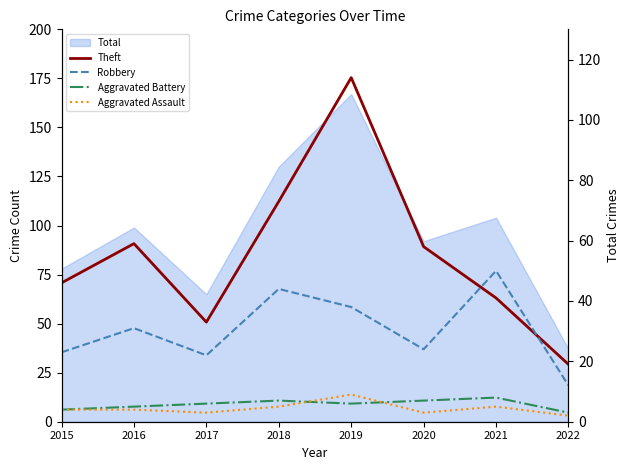

How many interior local valleys does the Aggravated Battery series have?

1